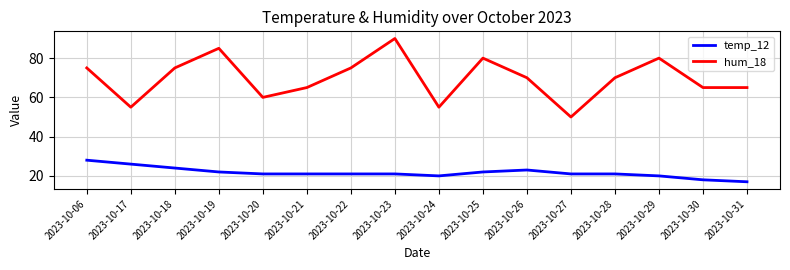

Which category has the lowest value in the hum_18 series?

2023-10-27